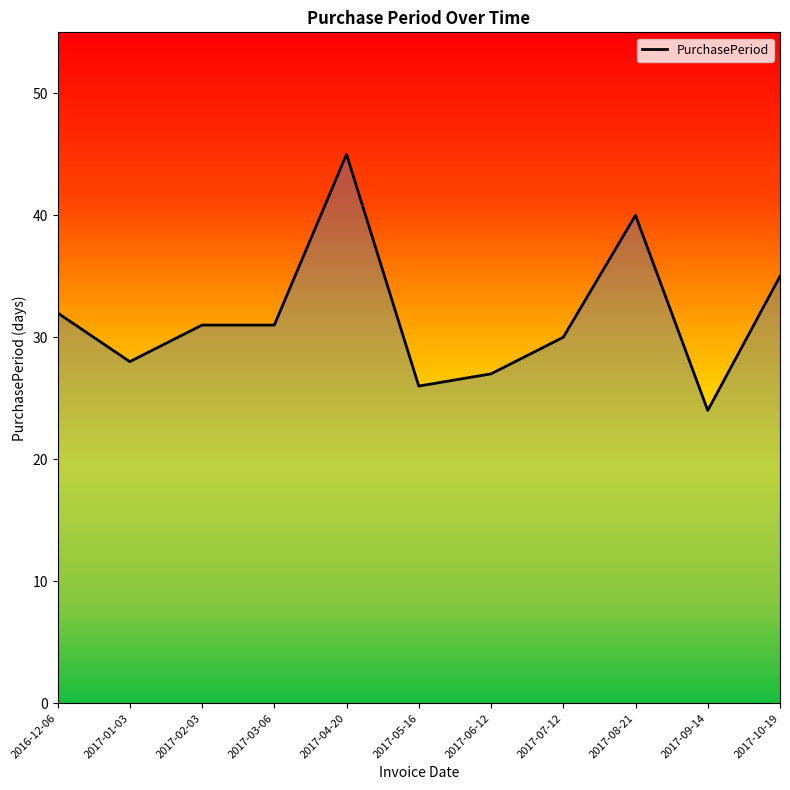

Between 2017-02-03 and 2017-10-19, which is larger?

2017-10-19